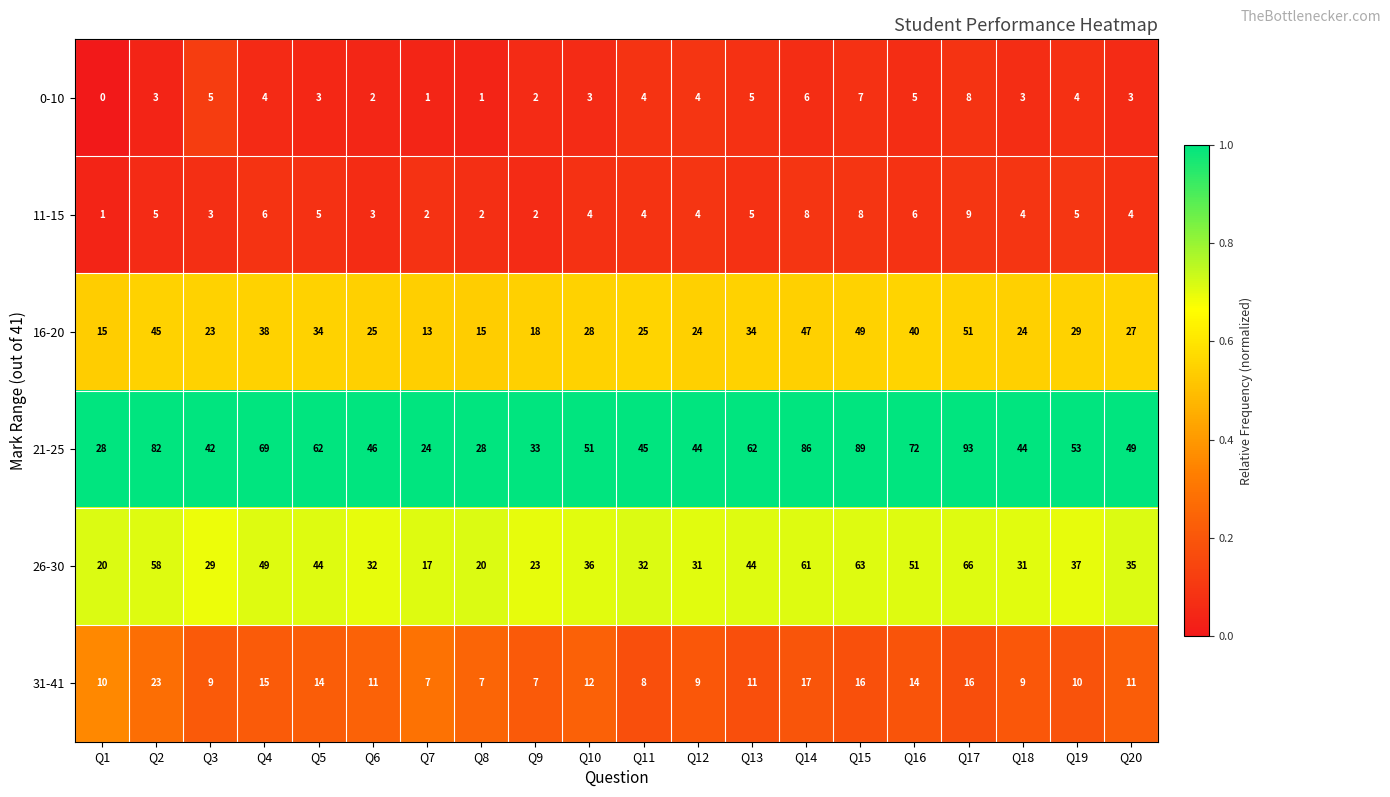

At how many categories does at least one series exceed 0?

20